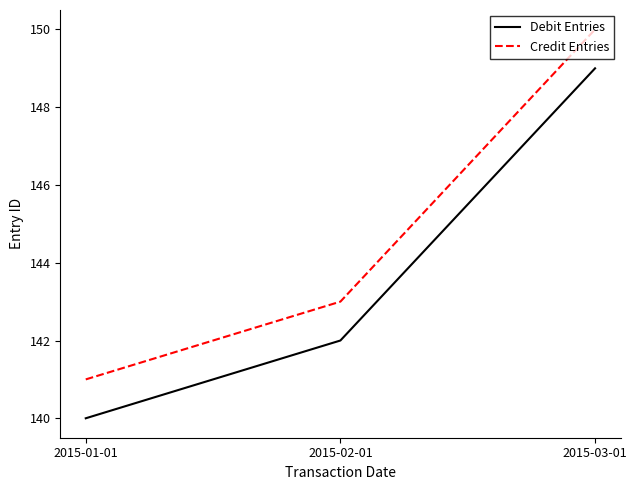

What is the difference between the Debit Entries values at 2015-02-01 and 2015-01-01?

2